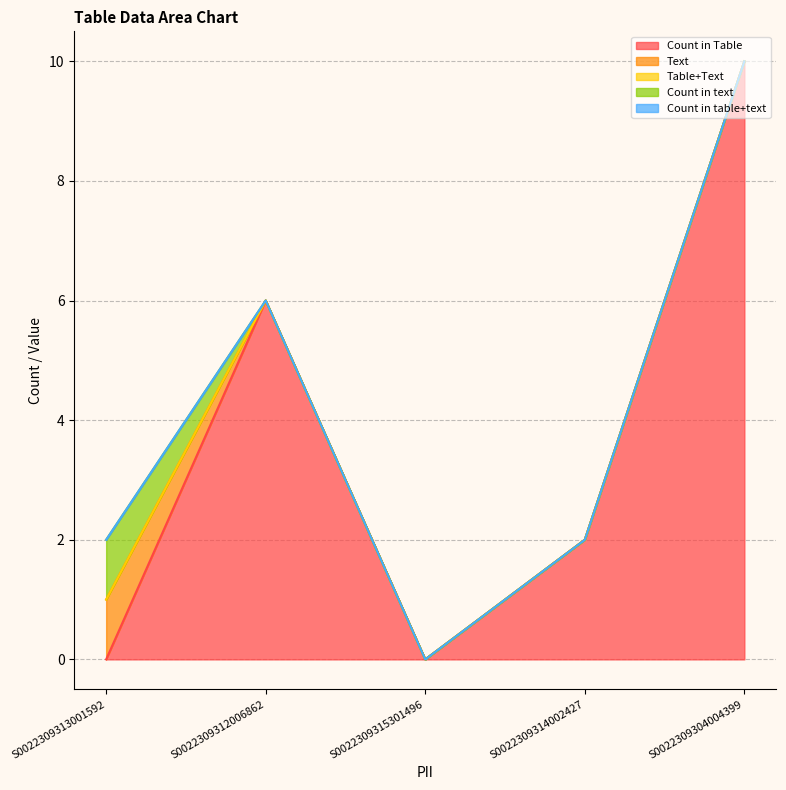

Reading left to right, list all the values displayed in this chart.

Count in Table: 0	6	0	2	10
Text: 1	0	0	0	0
Table+Text: 0	0	0	0	0
Count in text: 1	0	0	0	0
Count in table+text: 0	0	0	0	0